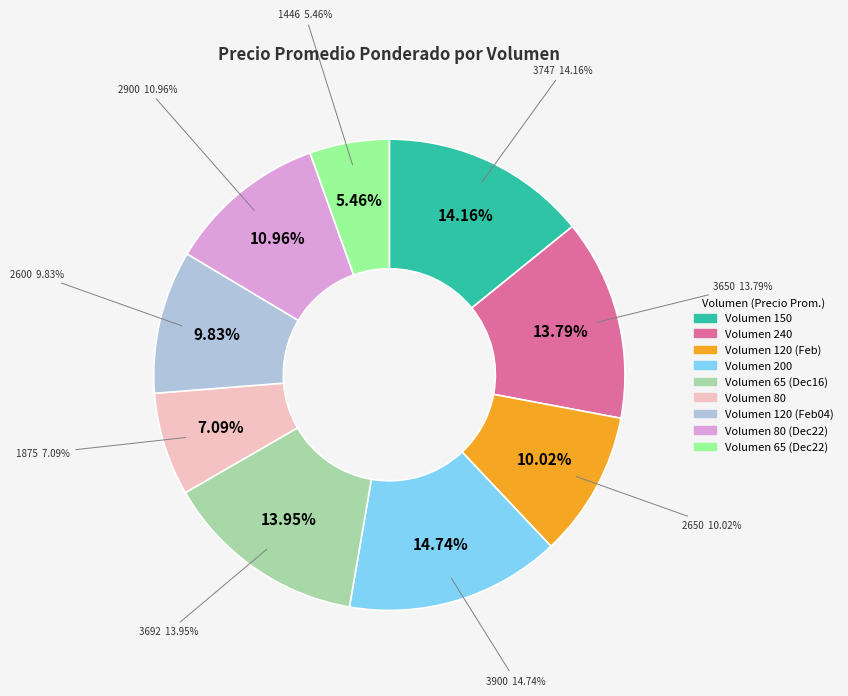

What percentage is the 150 slice, to the nearest percent?

14%